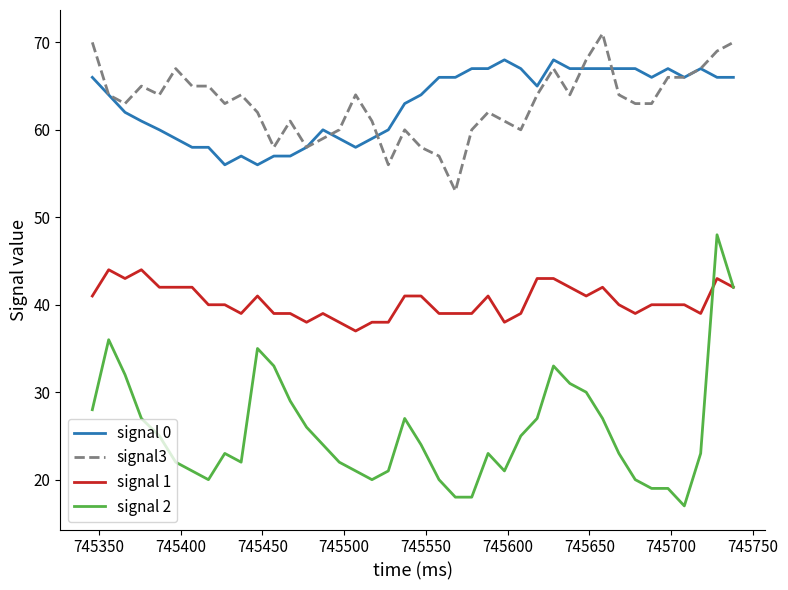

True or false: signal 0 and signal 2 intersect in this chart.

False